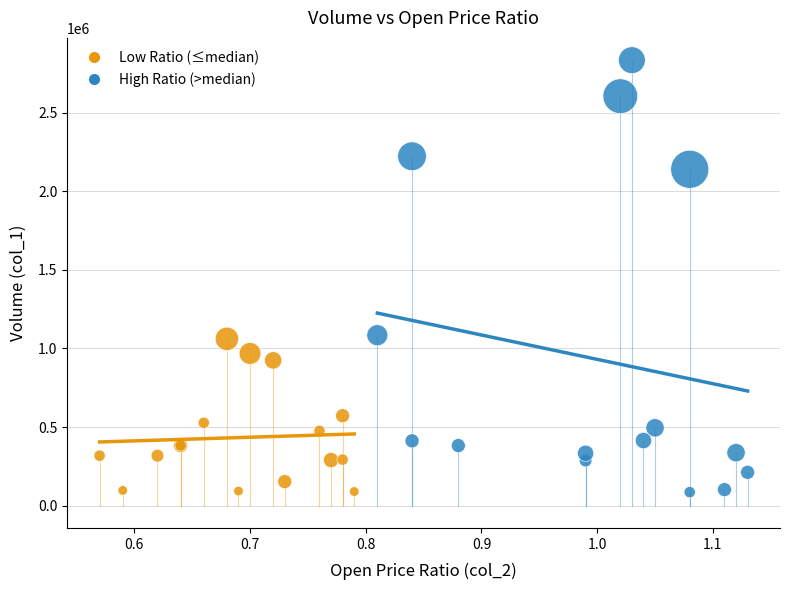

What are all the series names shown in the legend?

Low Ratio (≤median), High Ratio (>median)